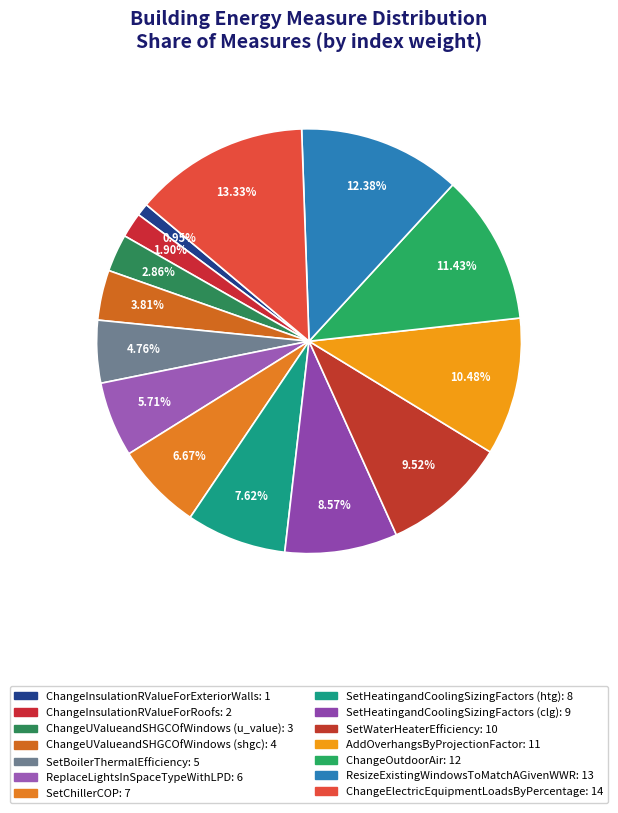

Is there any slice that represents more than half of the pie?

No